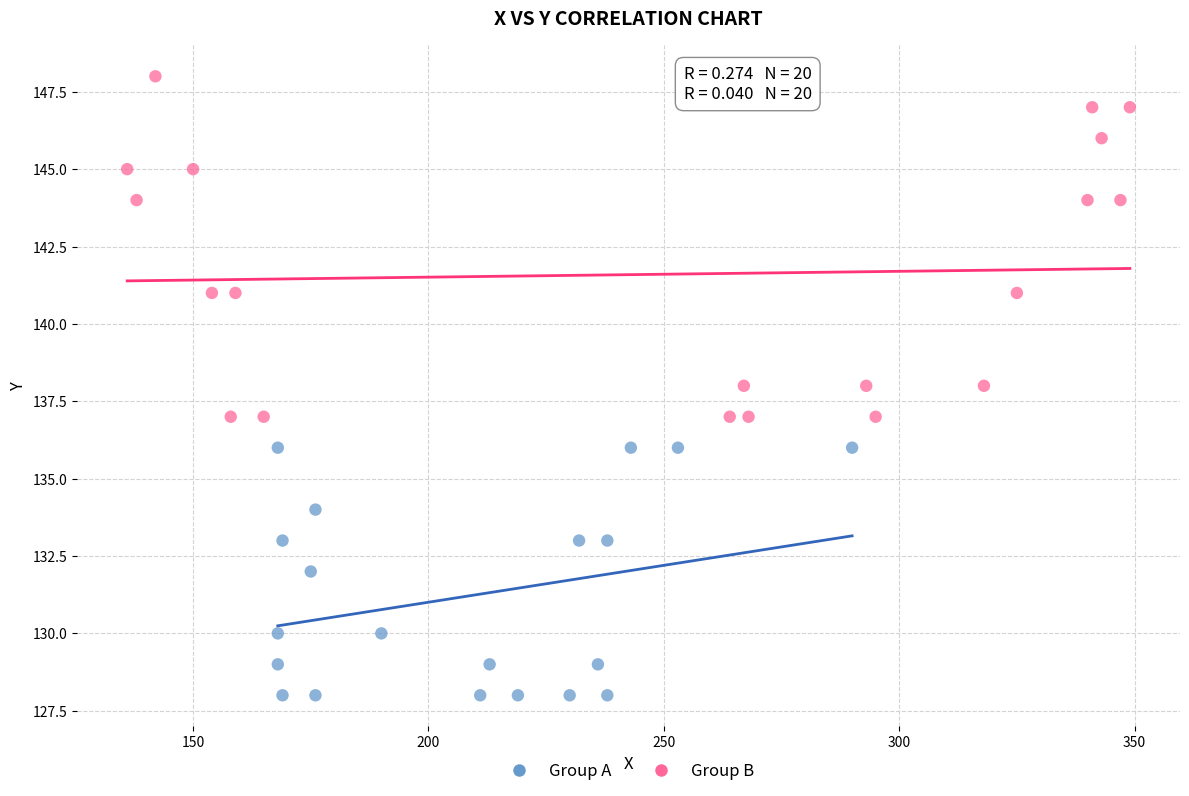

Which series has the largest Y range (max minus min)?

Group B